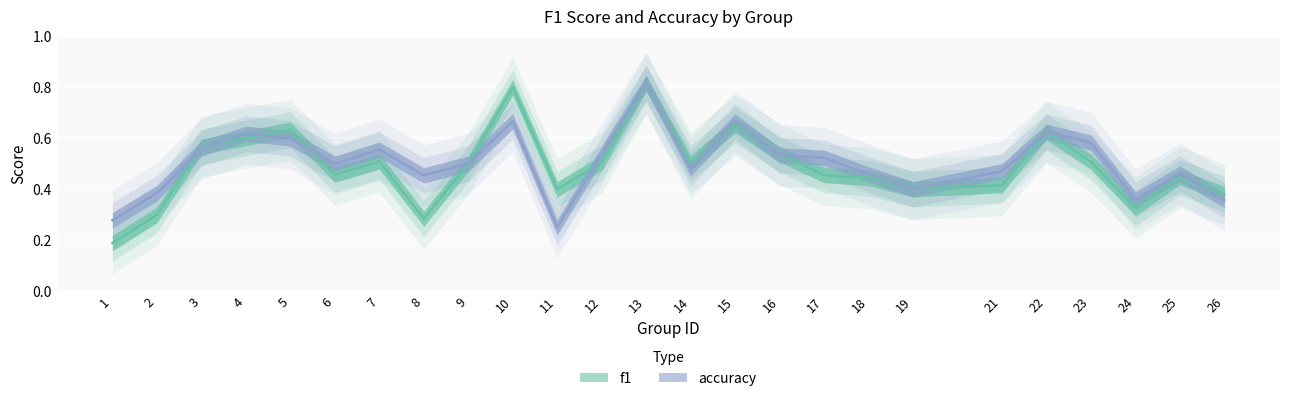

Rank the series by their average value, from highest to lowest.

accuracy, f1